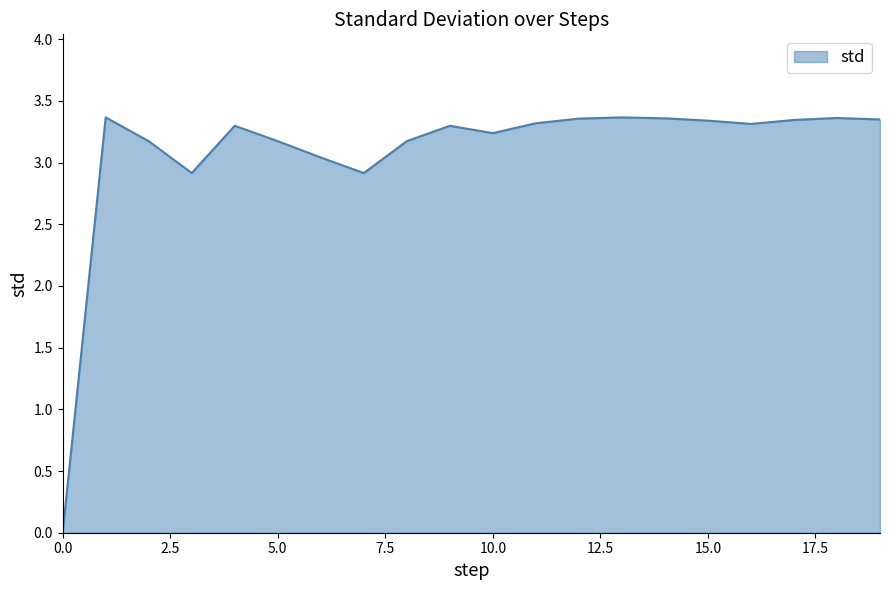

Does the chart have visible grid lines?

No